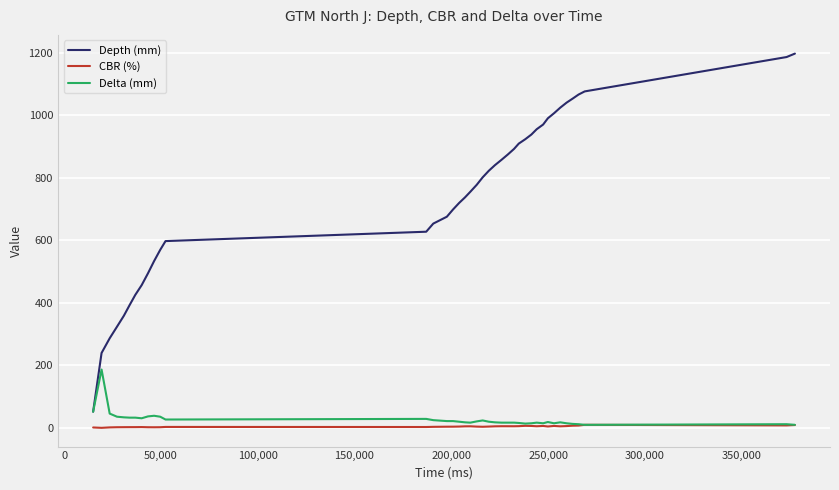

Which series has the largest range (max minus min)?

Depth (mm)